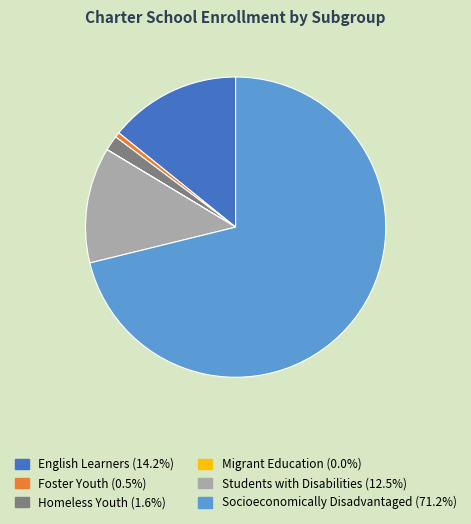

What is the largest slice in the pie chart?

Socioeconomically Disadvantaged